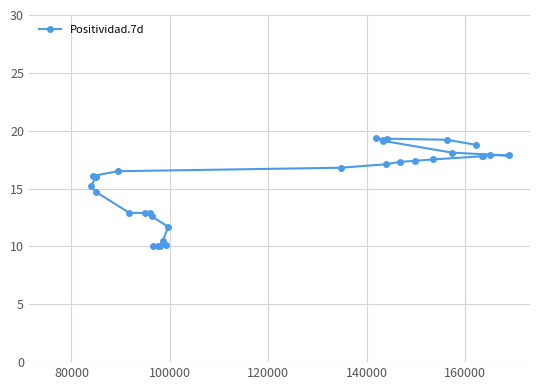

How many distinct data groups are displayed?

1